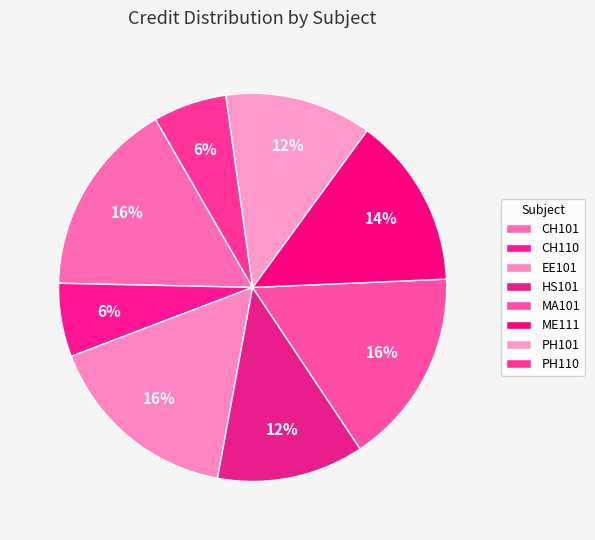

How many slices are in this pie chart?

8